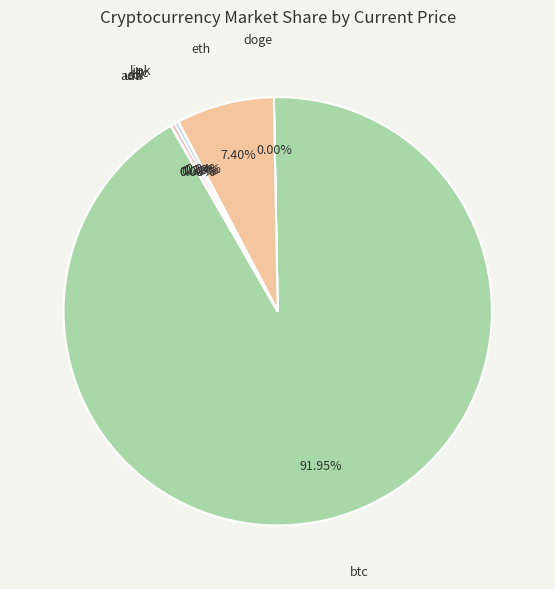

What percentage is the eth slice, to the nearest percent?

7%